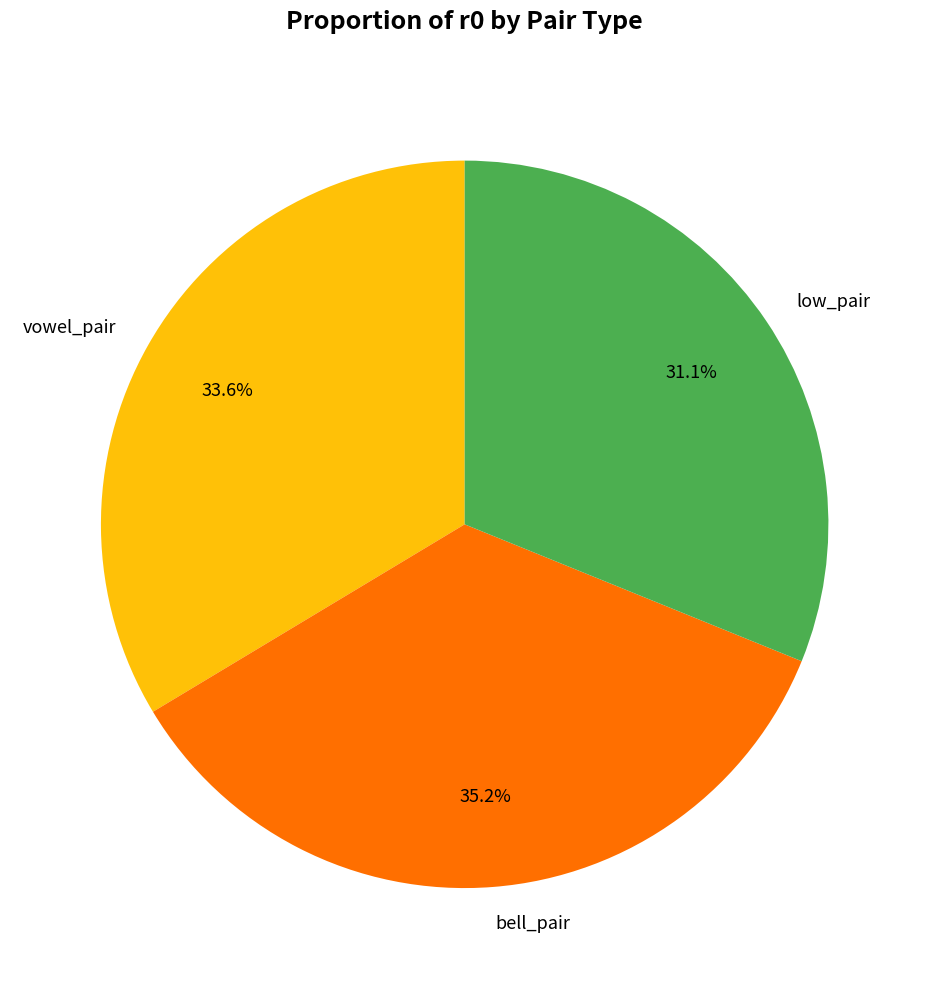

Does vowel_pair represent more than half of the total?

No